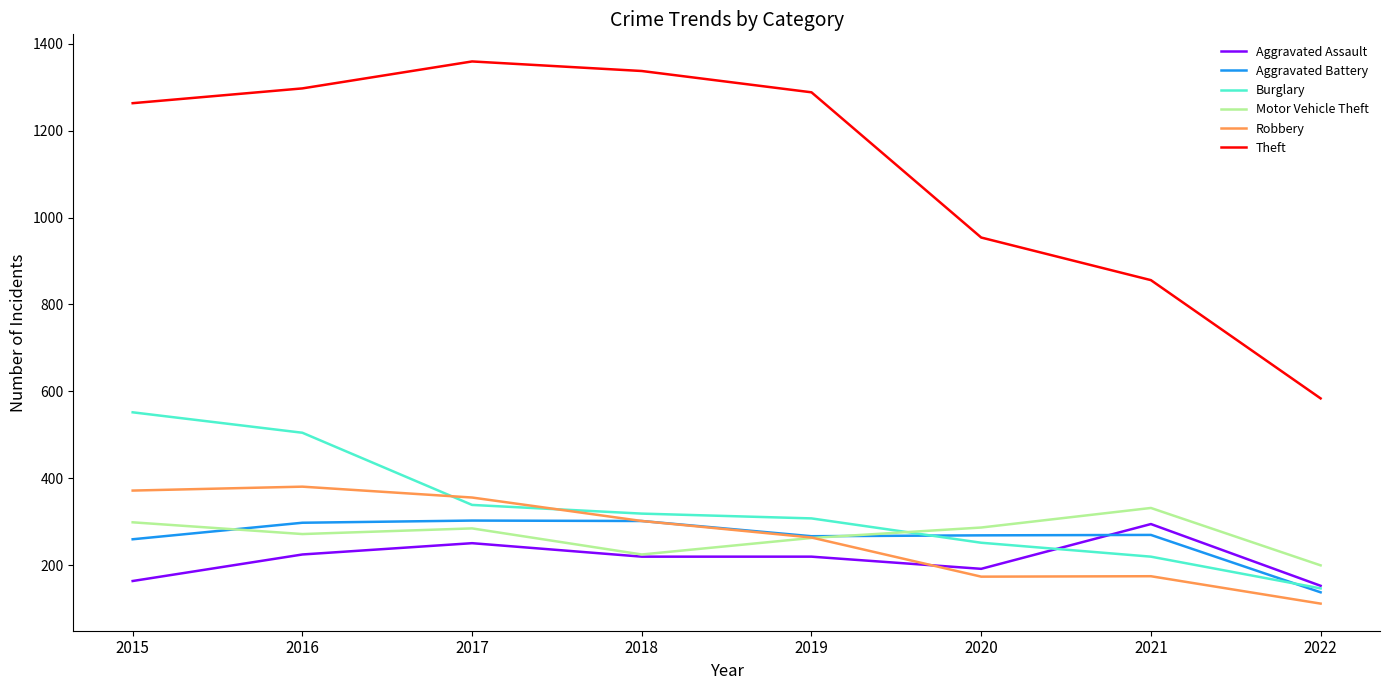

What is the difference between the Aggravated Assault values at 2019 and 2020?

28